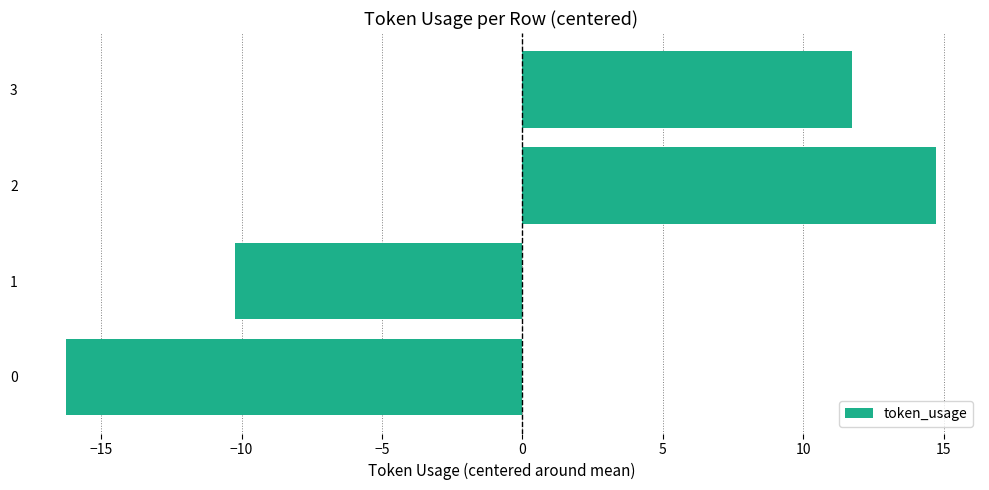

Rank the categories by value from lowest to highest.

0, 1, 3, 2